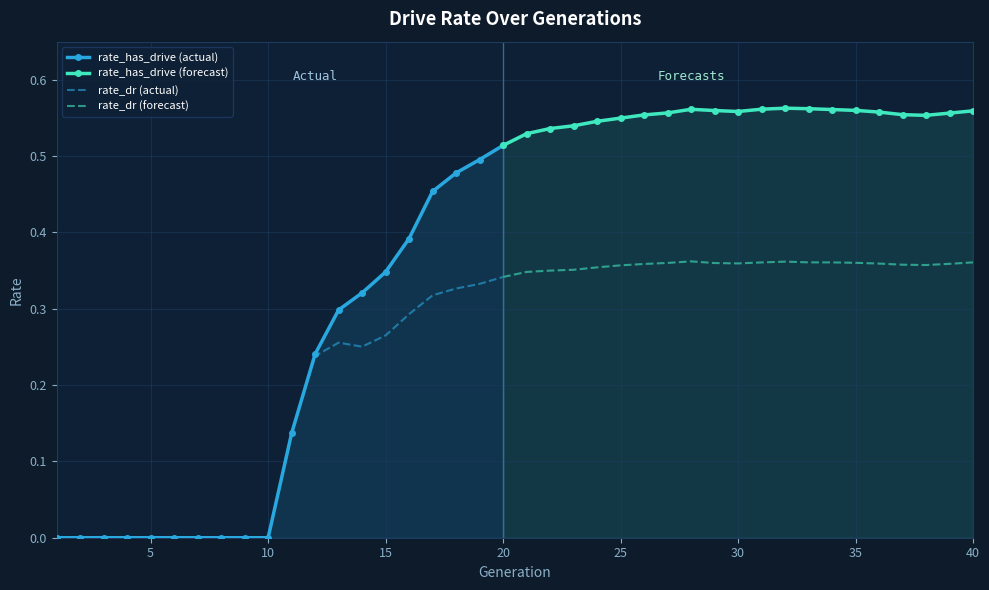

Which category has the highest value in the rate_has_drive (actual) series?

20